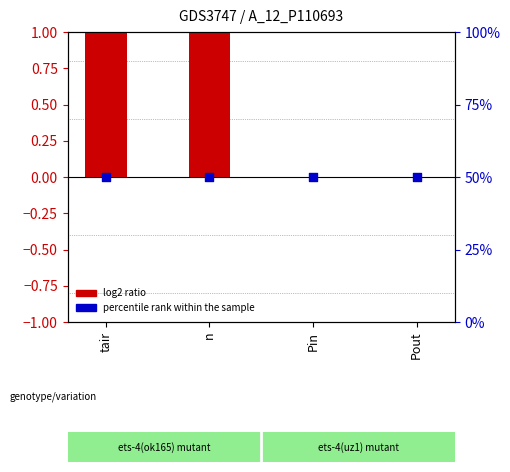

At how many categories does at least one series exceed 38?

4